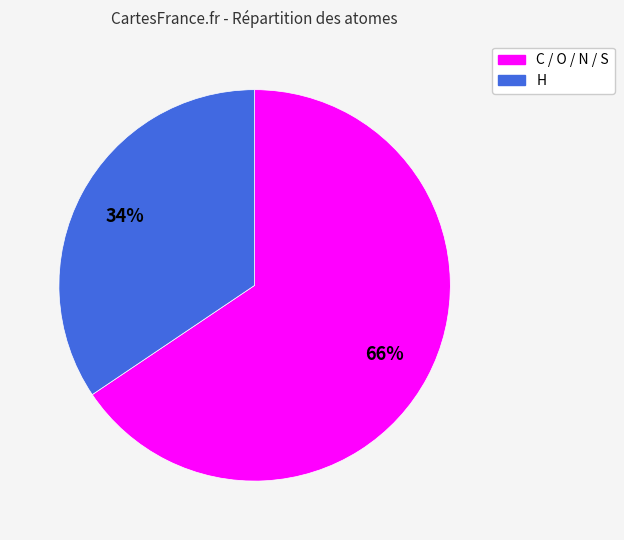

To the nearest percent, what is the average slice percentage?

50%